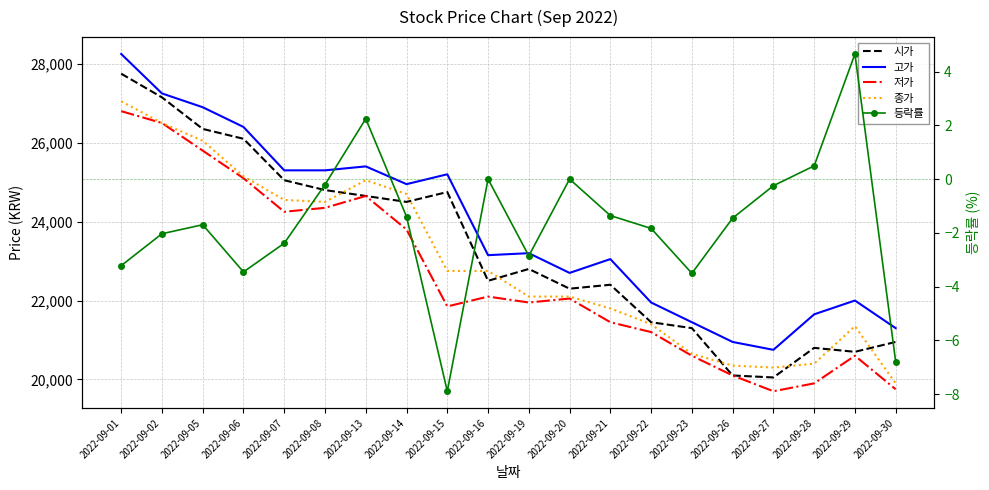

True or false: 등락률 and 시가 cross at least once.

False